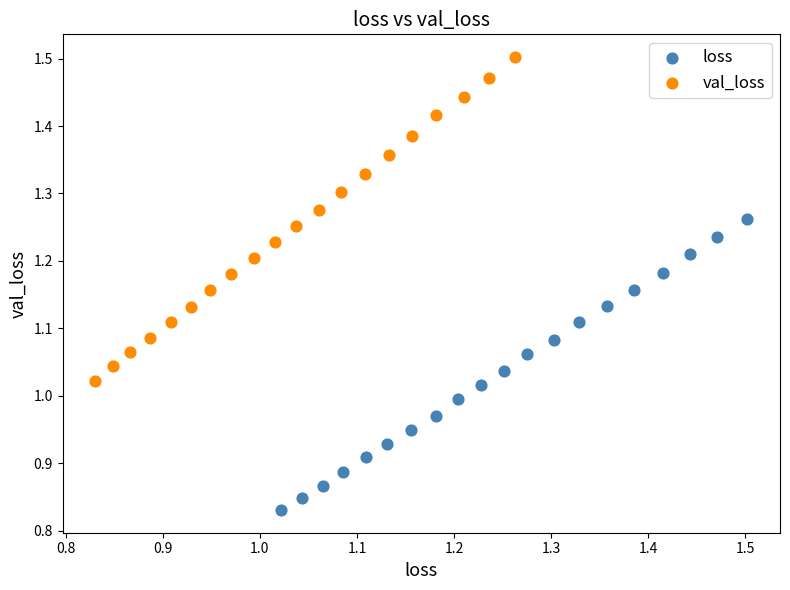

Which series contains the highest Y value?

val_loss